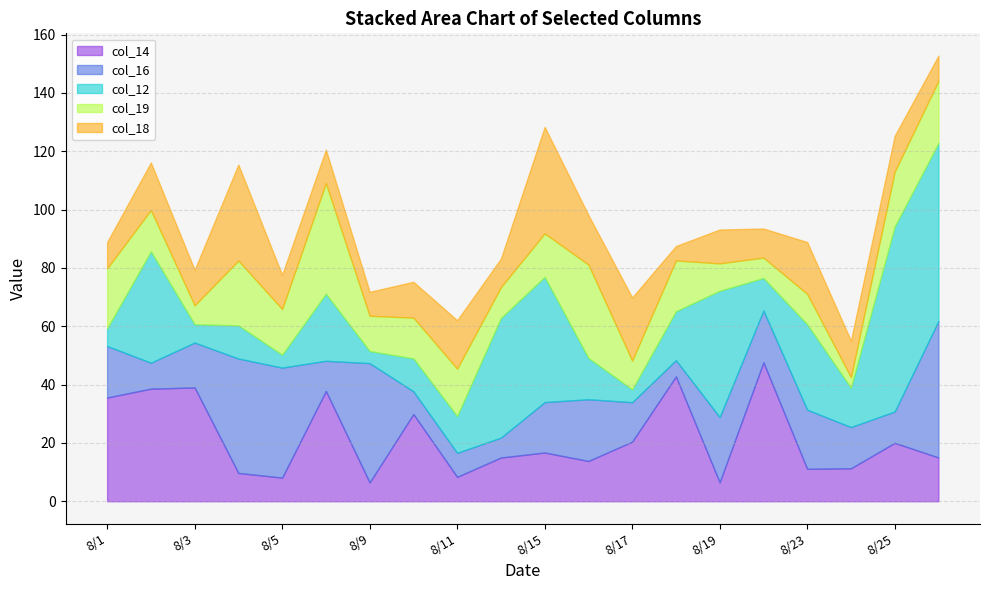

Is it true that col_12 equals 6.0 at 0?

True